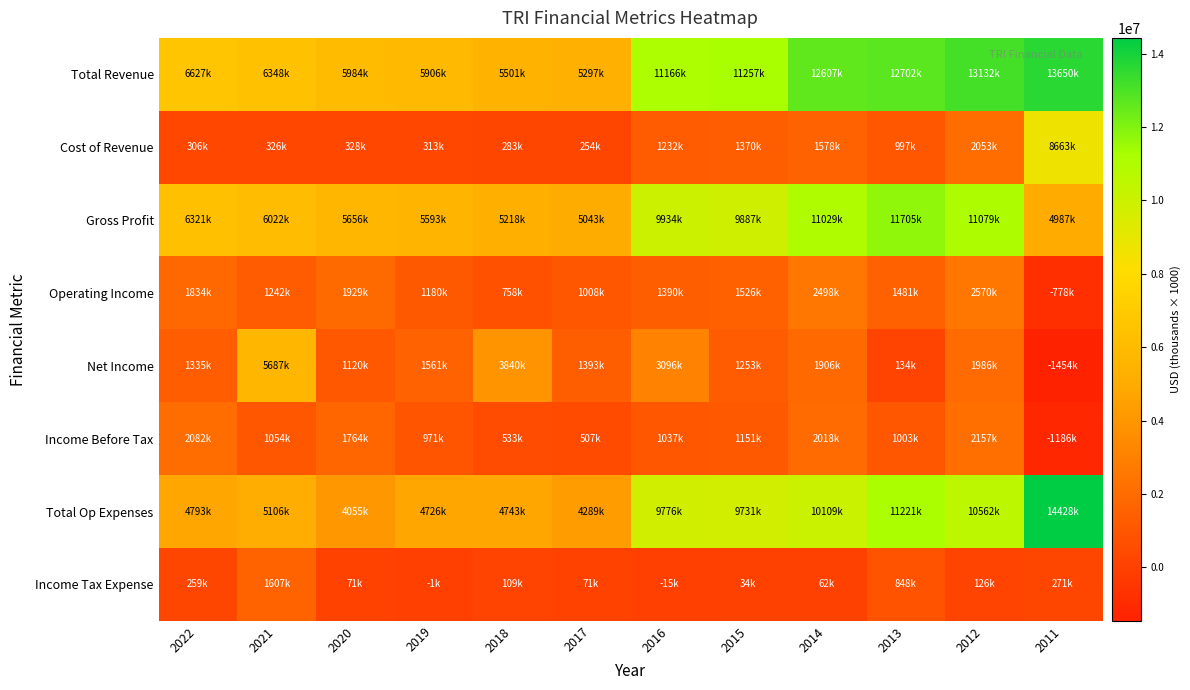

At 2021, list the series in order from largest to smallest.

Total Revenue, Gross Profit, Net Income, Total Op Expenses, Income Tax Expense, Operating Income, Income Before Tax, Cost of Revenue